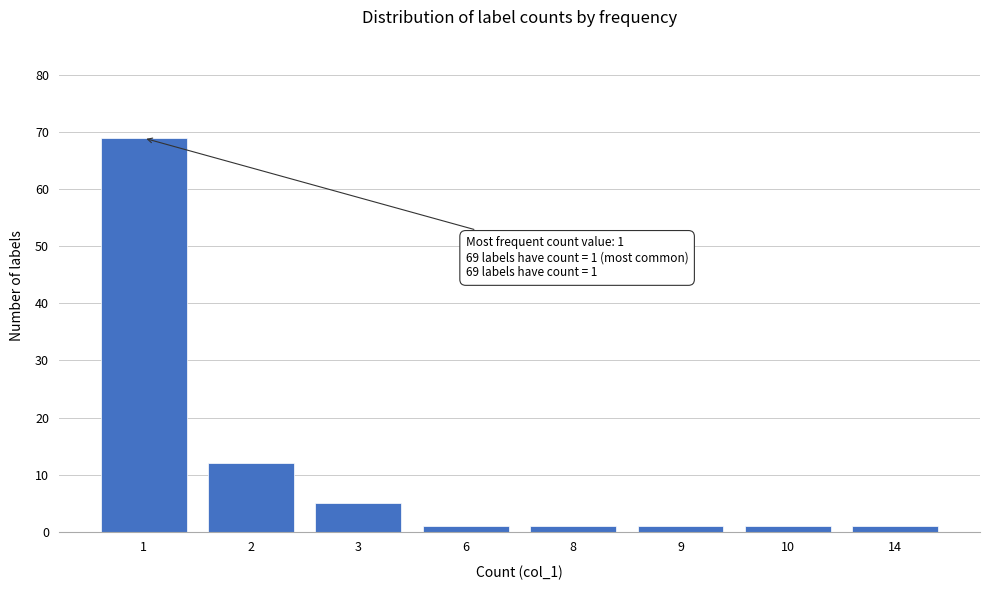

Reading left to right, transcribe all the data shown in this chart.

69	12	5	1	1	1	1	1